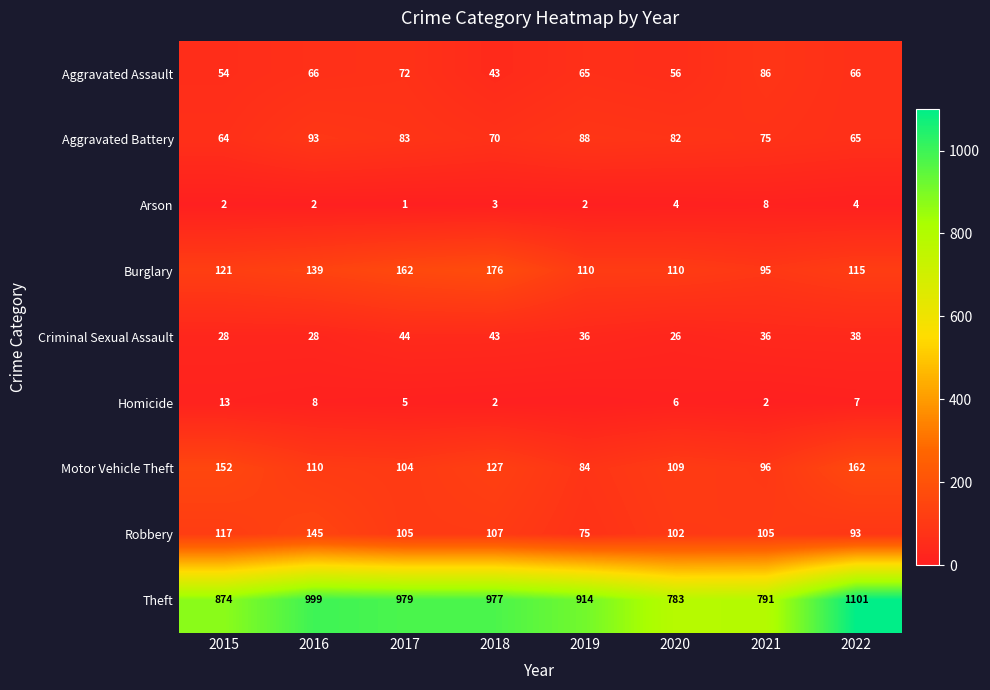

What is the highest value of the Criminal Sexual Assault series?

44